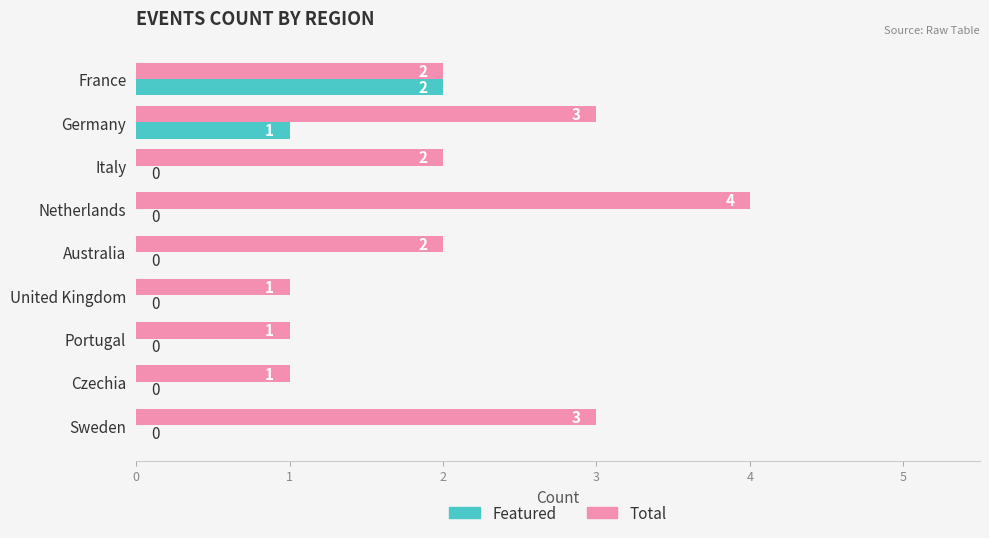

Is it true that Featured equals -1 at Portugal?

False